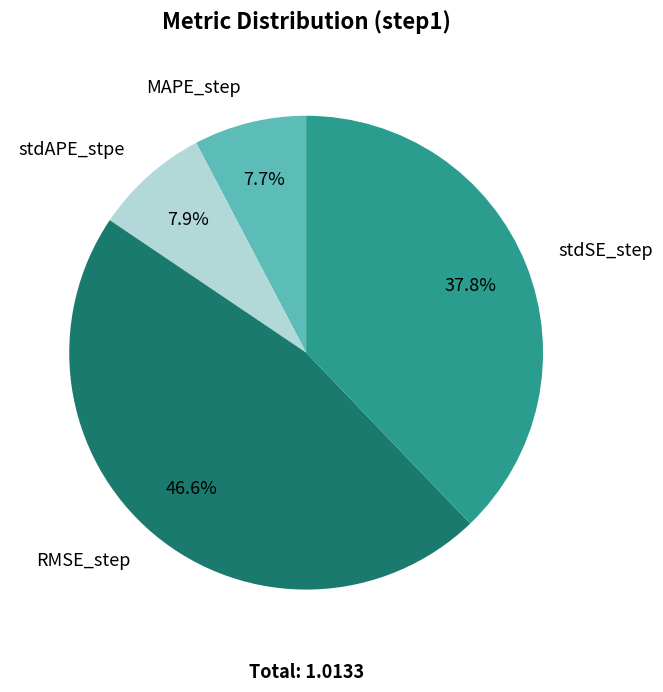

Is there a majority slice in this chart?

No